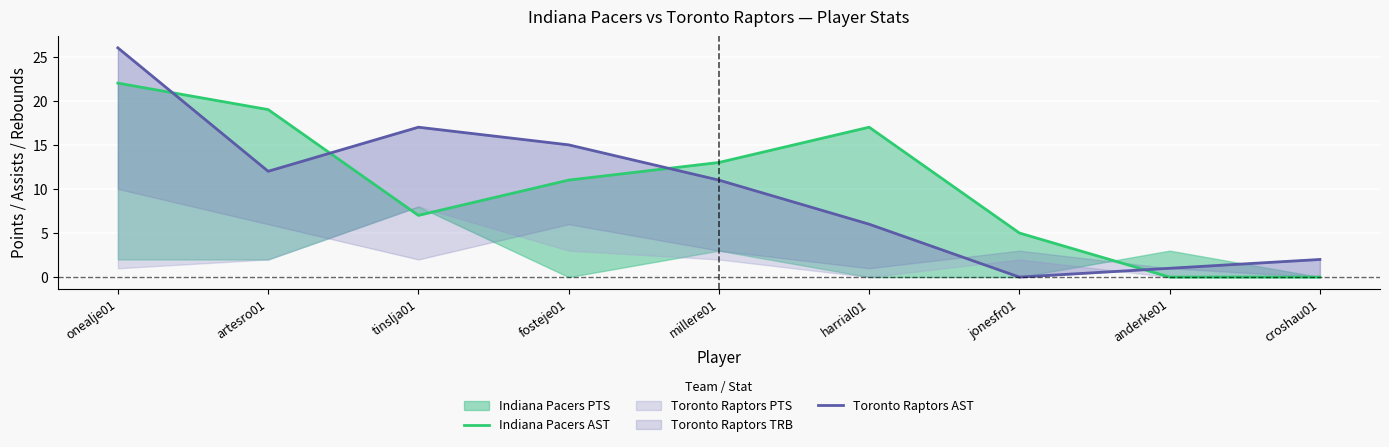

Reading left to right, extract all data points from this chart.

Indiana Pacers AST: 22	19	7	11	13	17	5	0	0
Toronto Raptors AST: 26	12	17	15	11	6	0	1	2